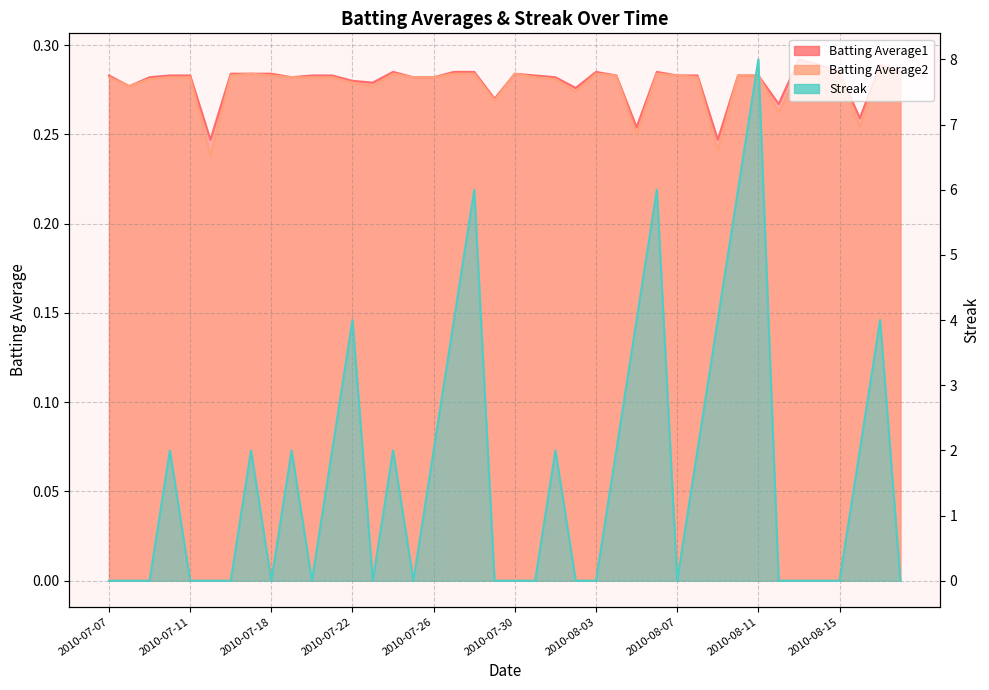

Reading right to left, extract all data points from this chart.

Batting Average1: 0.3	0.3	0.3	0.3	0.3	0.3	0.3	0.3	0.3	0.2	0.3	0.3	0.3	0.3	0.3	0.3	0.3	0.3	0.3	0.3	0.3	0.3	0.3	0.3	0.3	0.3	0.3	0.3	0.3	0.3	0.3	0.3	0.3	0.3	0.2	0.3	0.3	0.3	0.3	0.3
Batting Average2: 0.3	0.3	0.3	0.3	0.3	0.3	0.3	0.3	0.3	0.2	0.3	0.3	0.3	0.2	0.3	0.3	0.3	0.3	0.3	0.3	0.3	0.3	0.3	0.3	0.3	0.3	0.3	0.3	0.3	0.3	0.3	0.3	0.3	0.3	0.2	0.3	0.3	0.3	0.3	0.3
Streak: 0.0	4.0	2.0	0.0	0.0	0.0	0.0	8.0	6.0	4.0	2.0	0.0	6.0	4.0	2.0	0.0	0.0	2.0	0.0	0.0	0.0	6.0	4.0	2.0	0.0	2.0	0.0	4.0	2.0	0.0	2.0	0.0	2.0	0.0	0.0	0.0	2.0	0.0	0.0	0.0